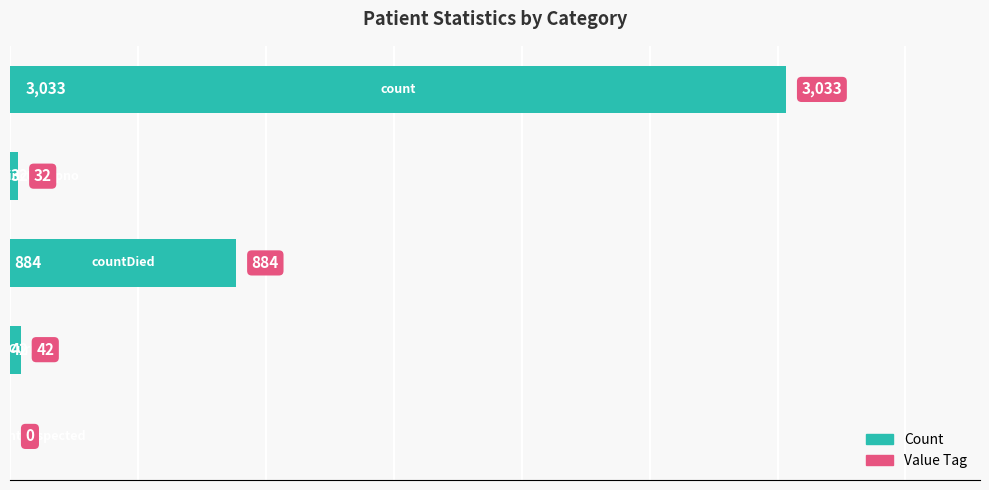

What is the sum of all values?

3991